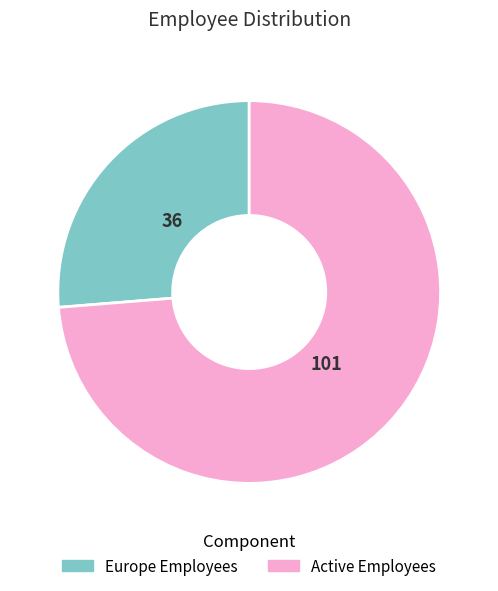

Is it true that Active Employees is 74% of the pie?

True